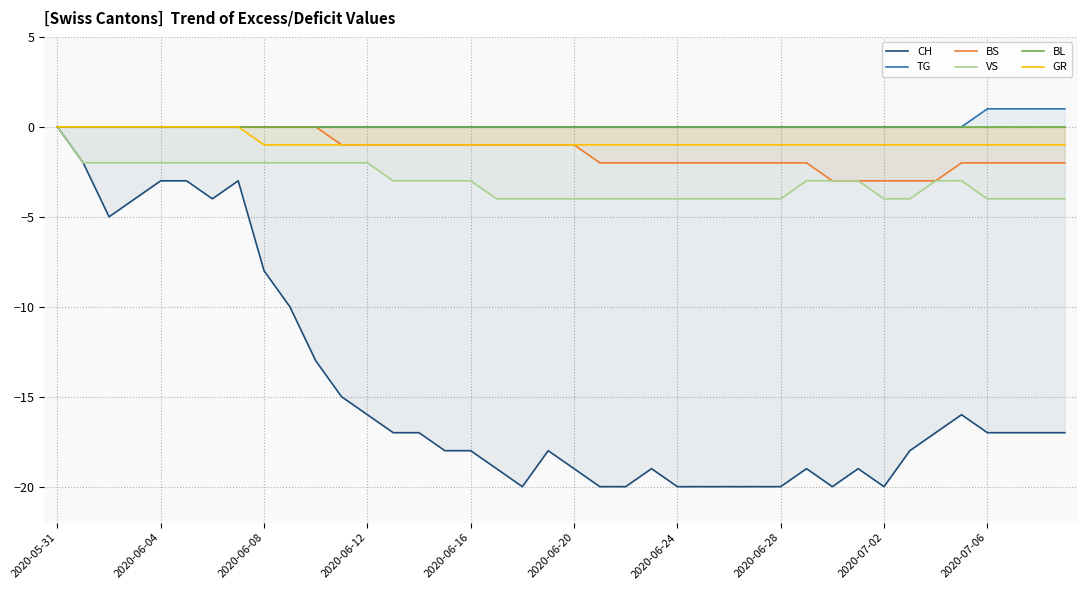

True or false: BL and TG intersect in this chart.

False